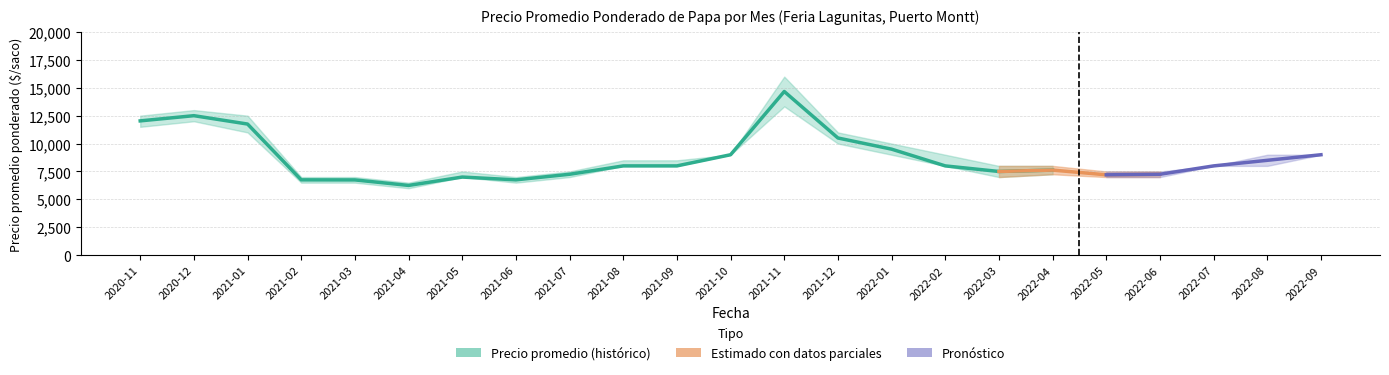

What is the label of the 14th point from the left?

2021-12